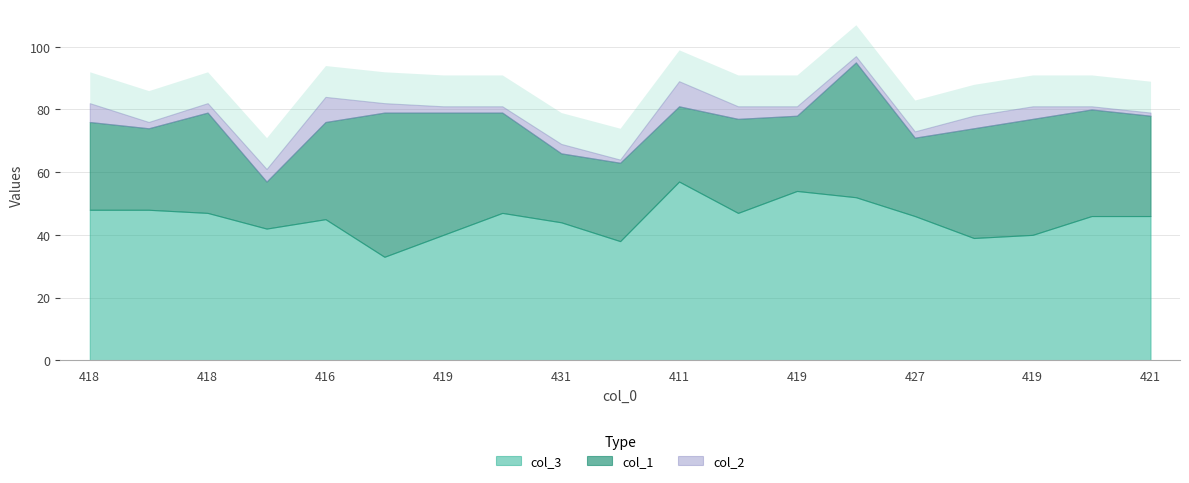

What are all the series names shown in the legend?

col_1, col_3, col_2